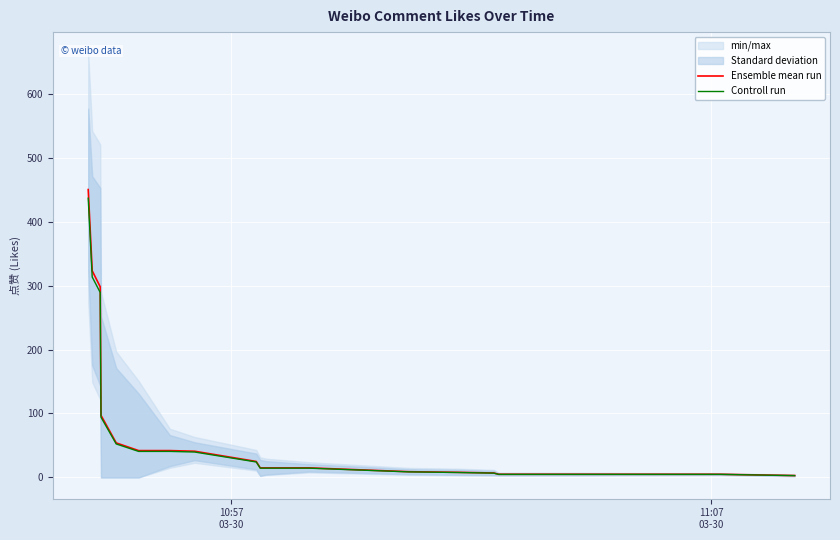

What is the maximum value for Ensemble mean run?

450.0